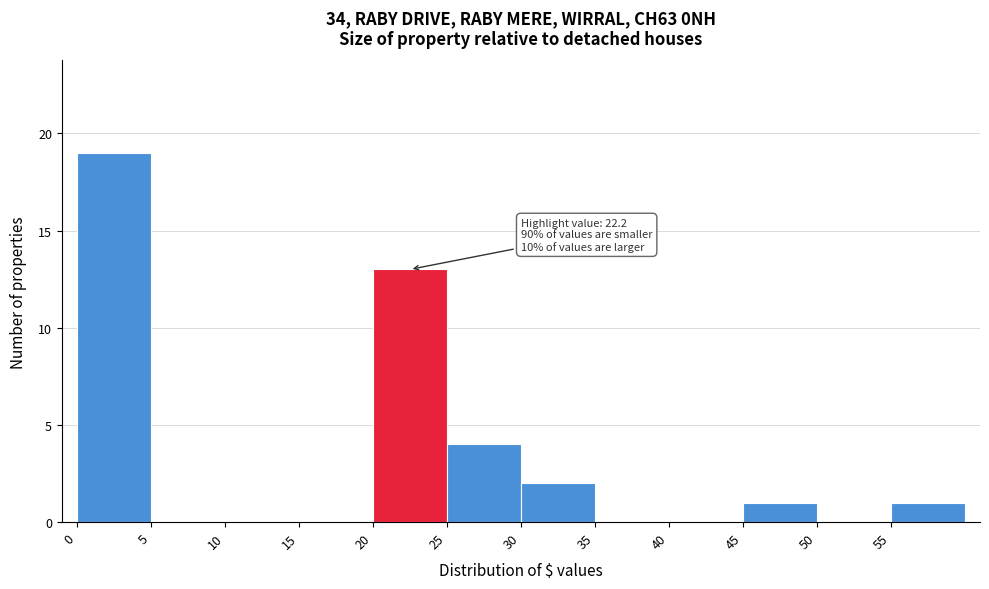

Which range on the x-axis has the tallest bar?

0 to 5